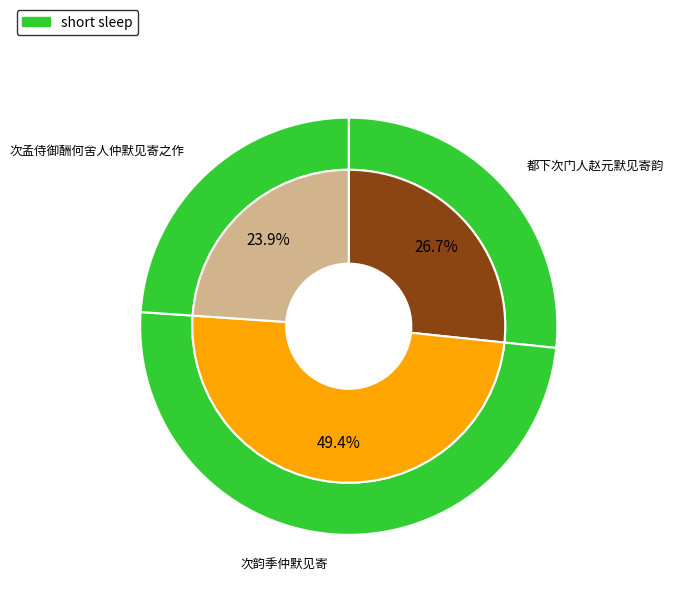

To the nearest percent, what portion does 次孟侍御酬何舍人仲默见寄之作 represent?

24%